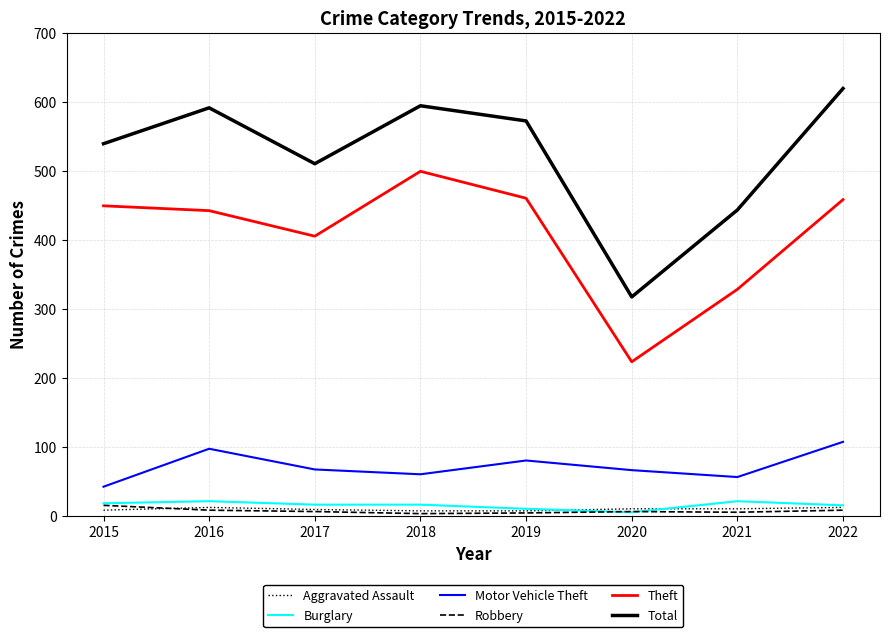

What is the maximum value shown in the chart?

619